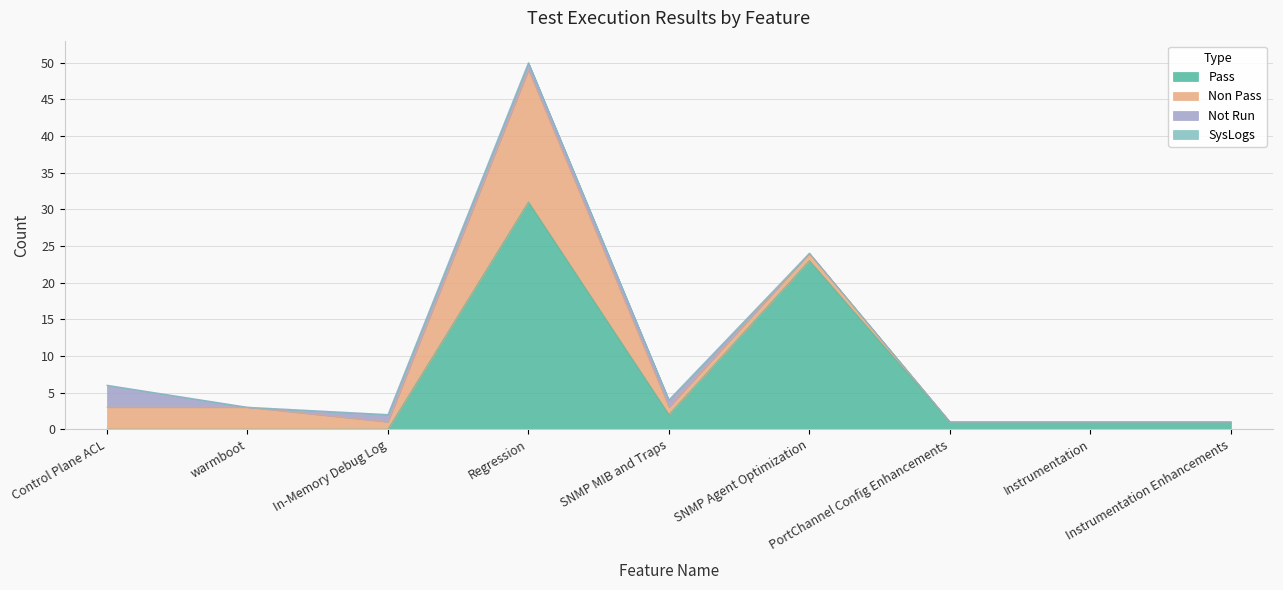

At which category is the sum across all series the highest?

Regression